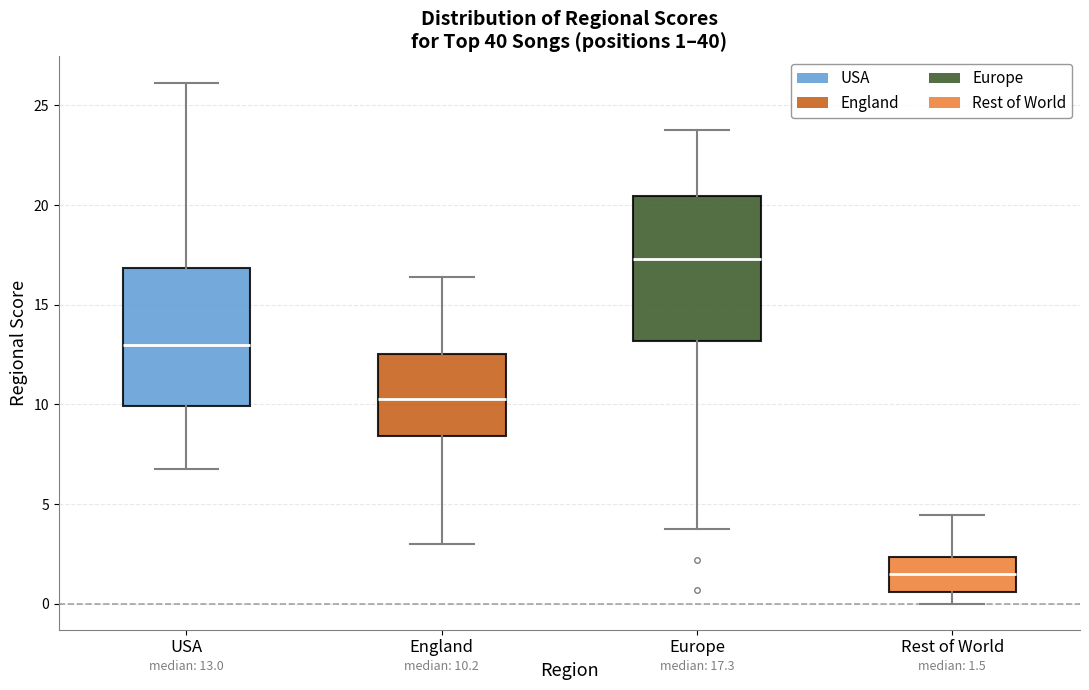

Which box's median line is the lowest?

Rest of World